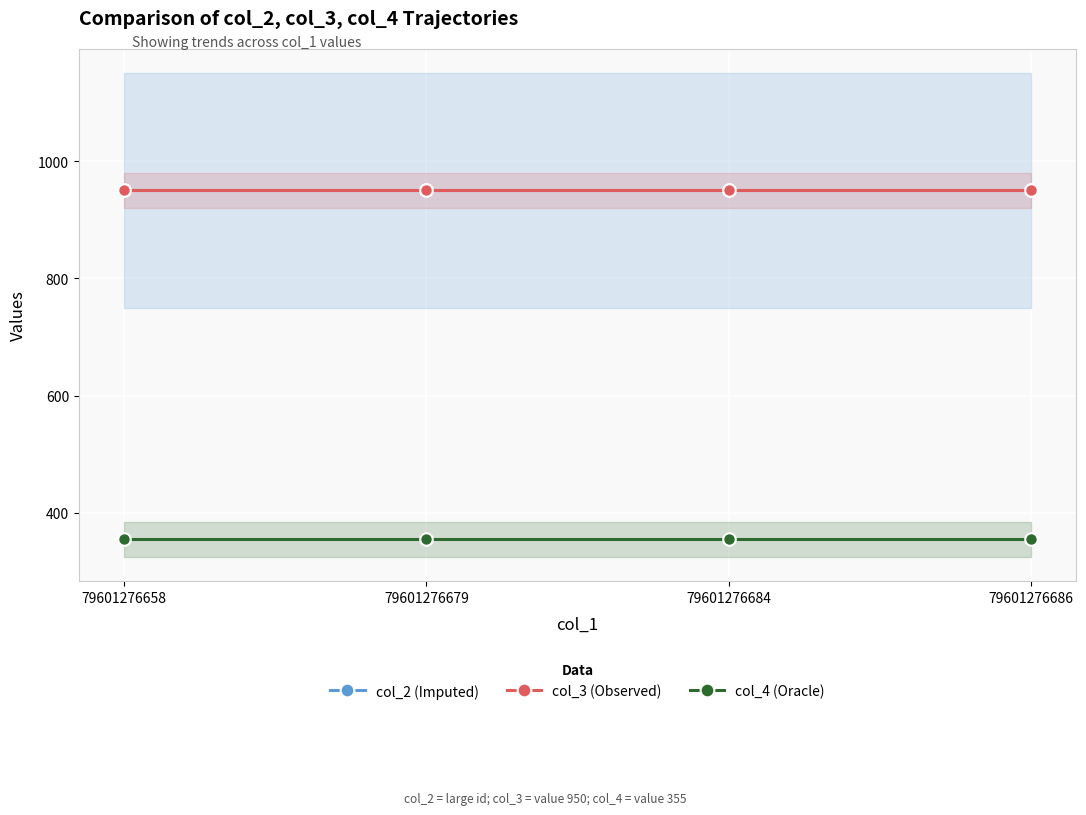

True or false: col_3 (Observed) has more than 2 interior local peaks.

False